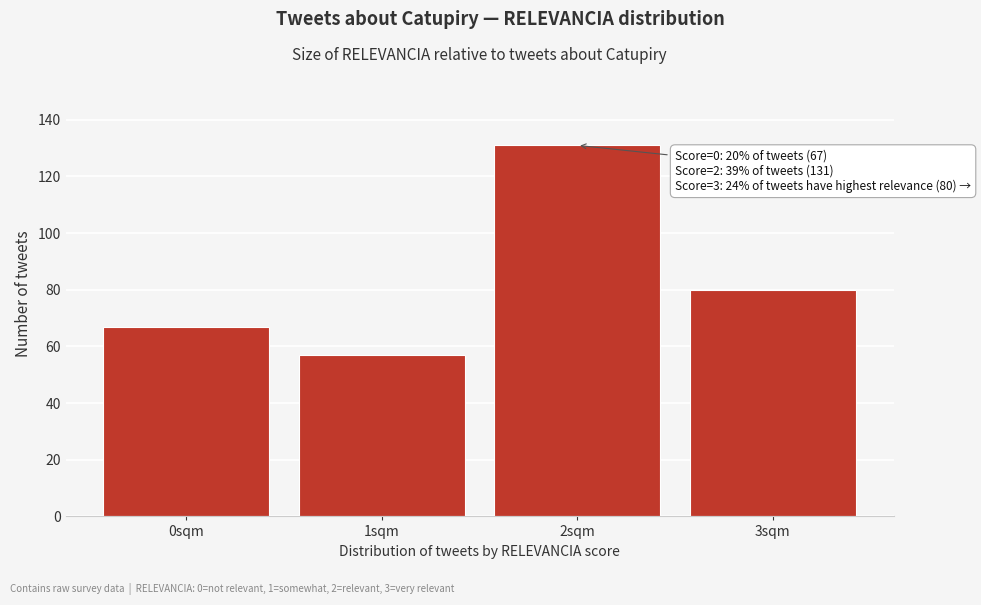

Reading left to right, list all the values displayed in this chart.

67	57	131	80